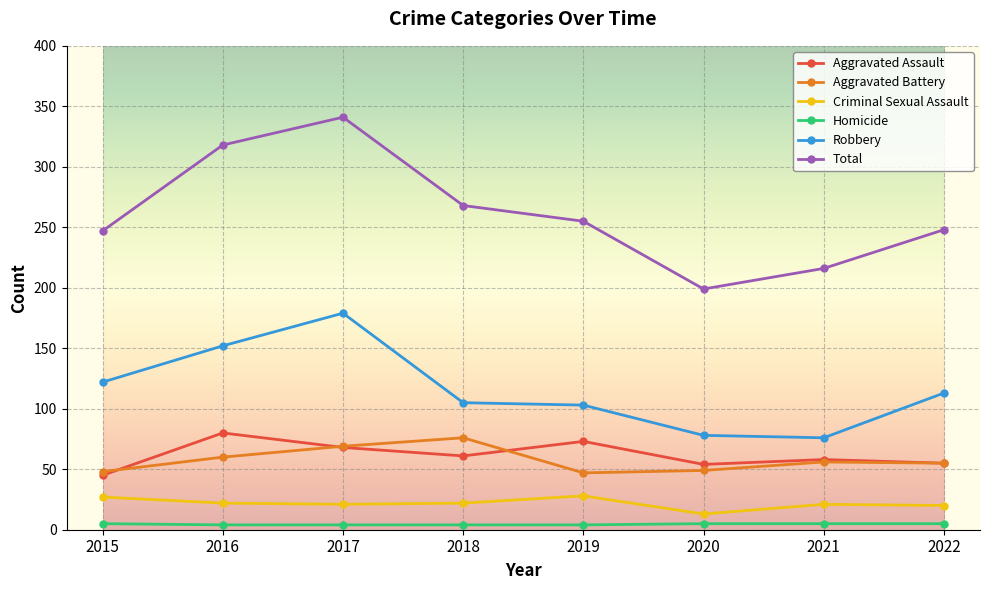

The Aggravated Battery series shows 55 at 2022. True or false?

True